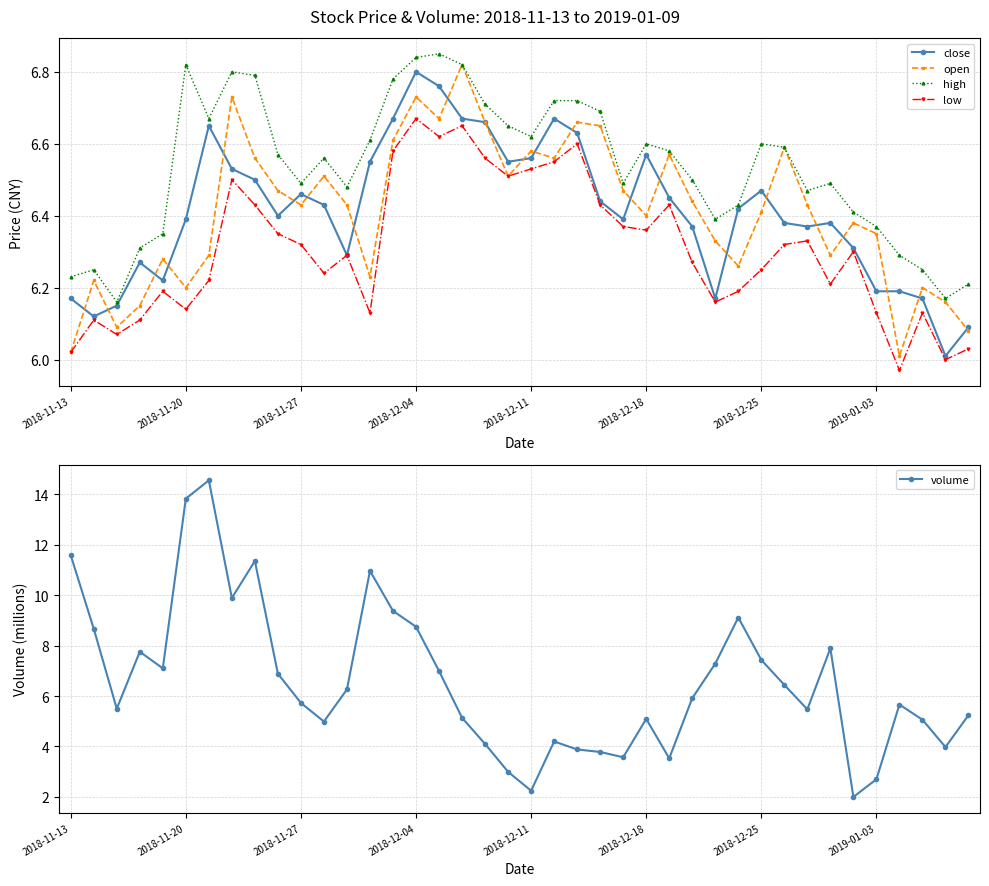

In open, how many points are lower than both neighbors (excluding endpoints)?

11